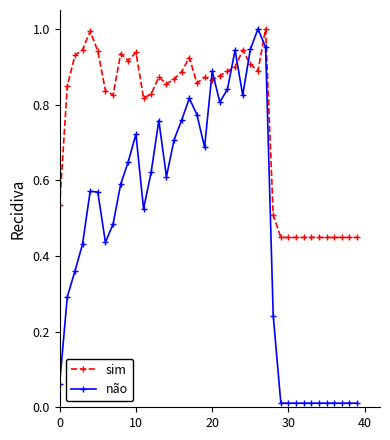

True or false: sim has more than 1 interior local peaks.

True